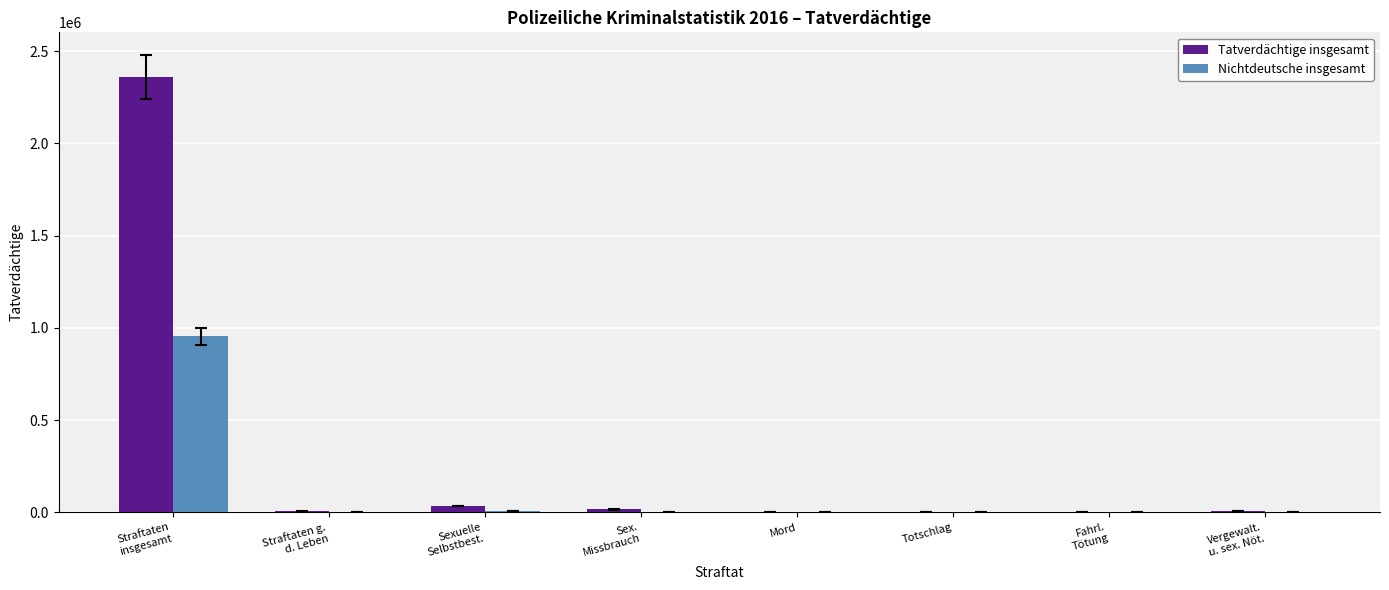

Which series has the largest total across all categories?

Tatverdächtige insgesamt